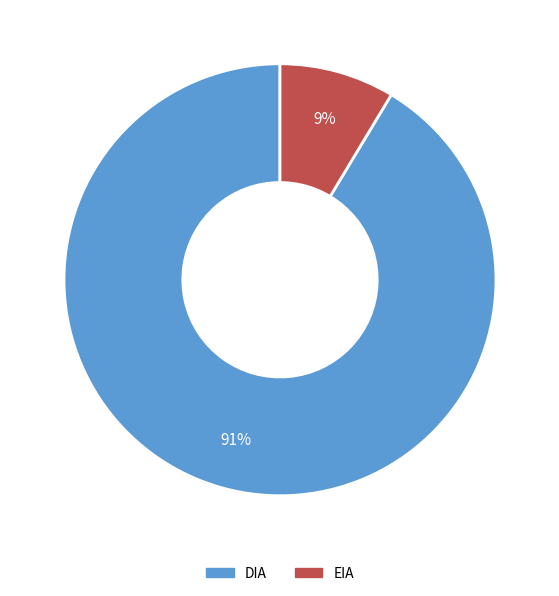

The DIA slice represents 91% of the pie. True or false?

True